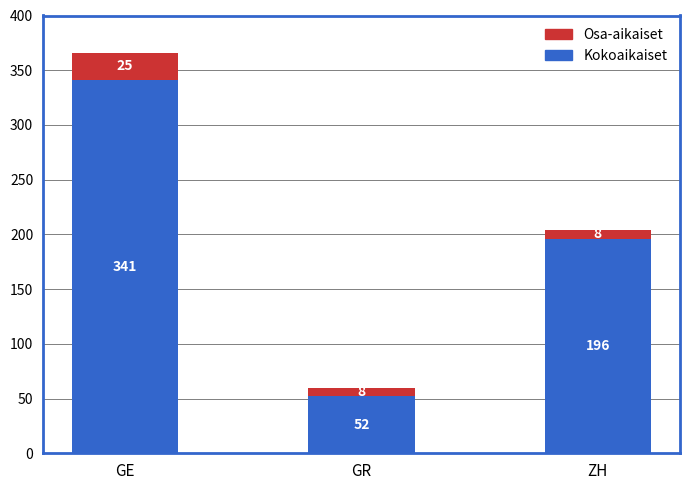

Where is Kokoaikaiset nearest to the value 196?

ZH